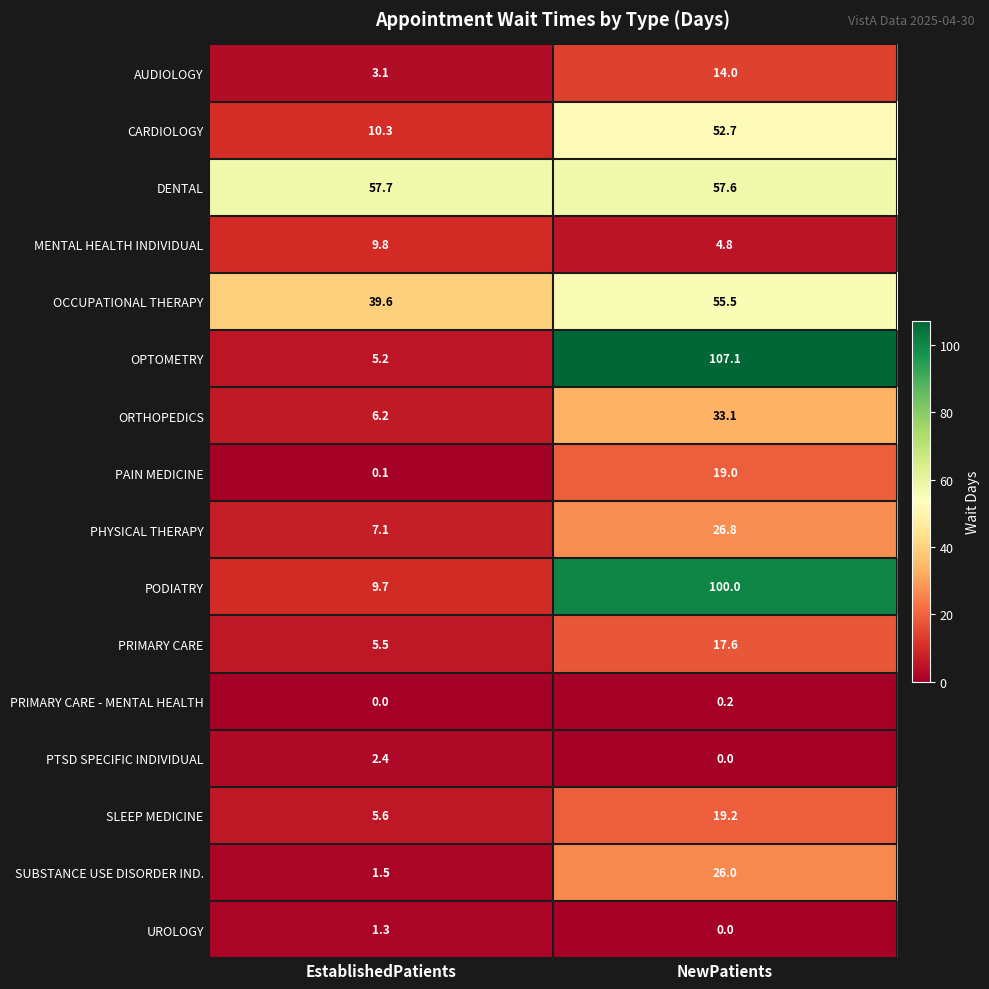

What is the maximum value shown in the chart?

107.1